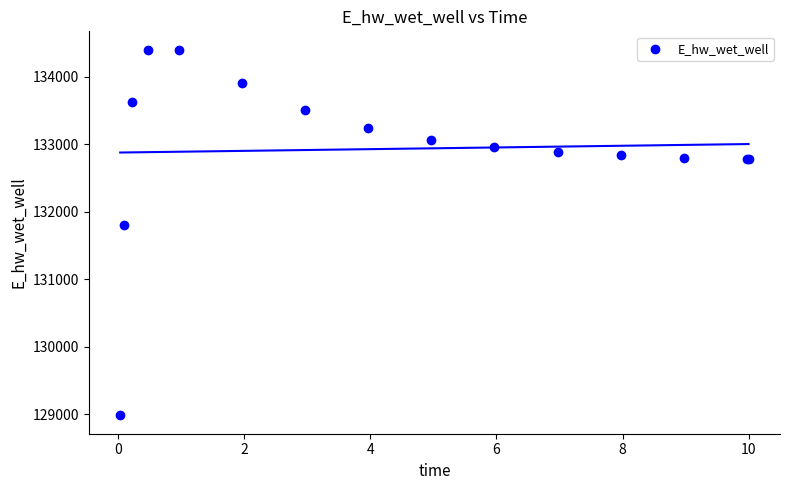

What Y value in the scatter plot is closest to 131692?

131809.4